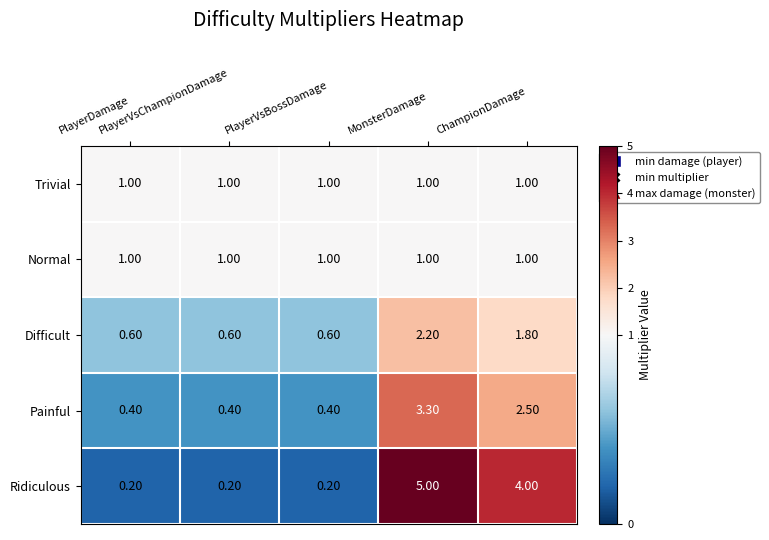

What is the maximum value shown in the chart?

5.0